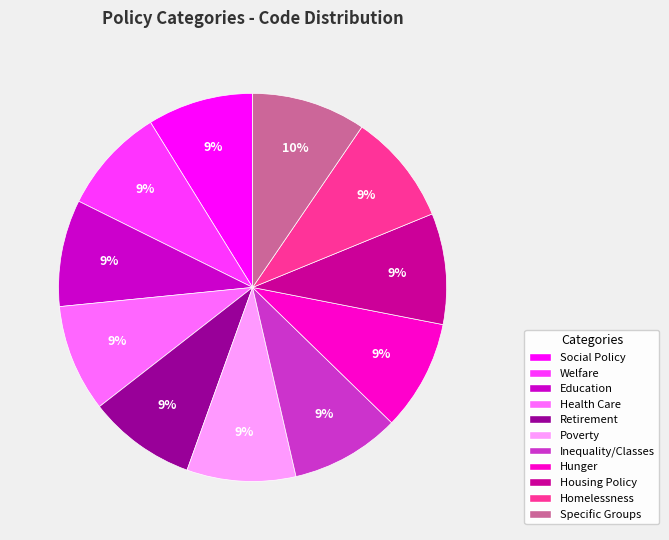

Approximately how many times larger is the value at Hunger compared to Inequality/Classes?

1.0